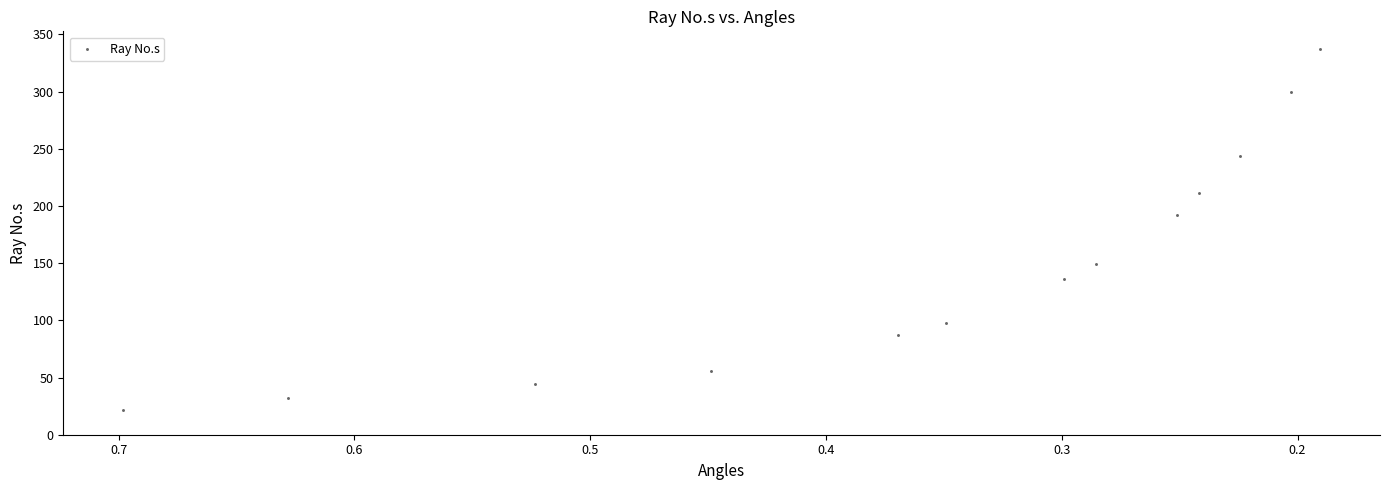

What Y value in the scatter plot is closest to 179?

192